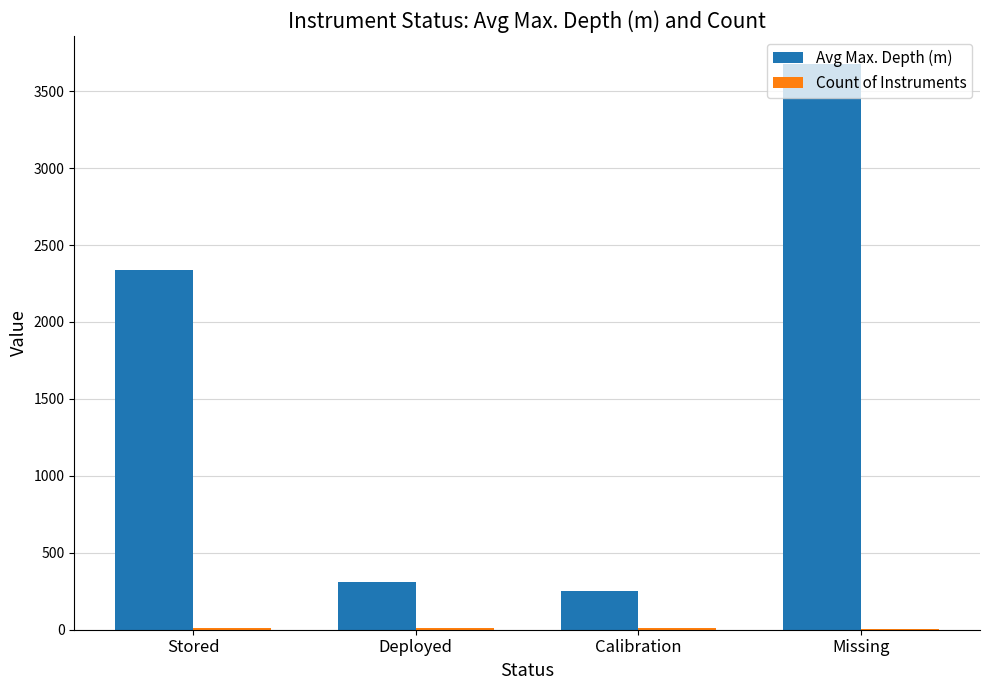

What is the sum of all Avg Max. Depth (m) values?

6576